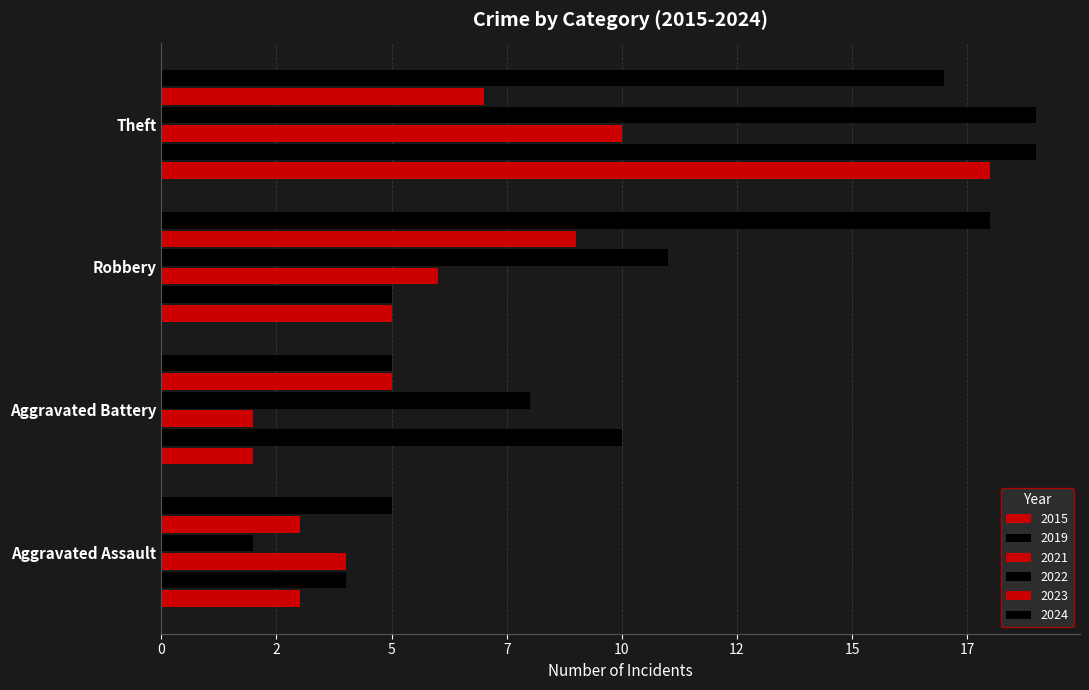

Reading right to left, what are all the values shown in this chart?

2015: 18	5	2	3
2019: 19	5	10	4
2021: 10	6	2	4
2022: 19	11	8	2
2023: 7	9	5	3
2024: 17	18	5	5